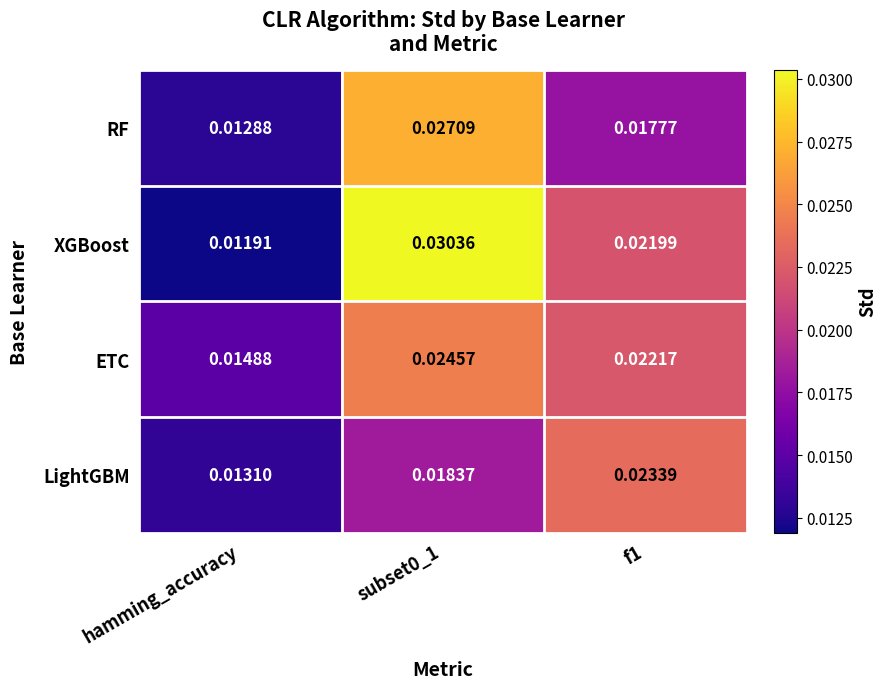

Is the value of LightGBM at f1 greater than the value of RF at hamming_accuracy?

Yes